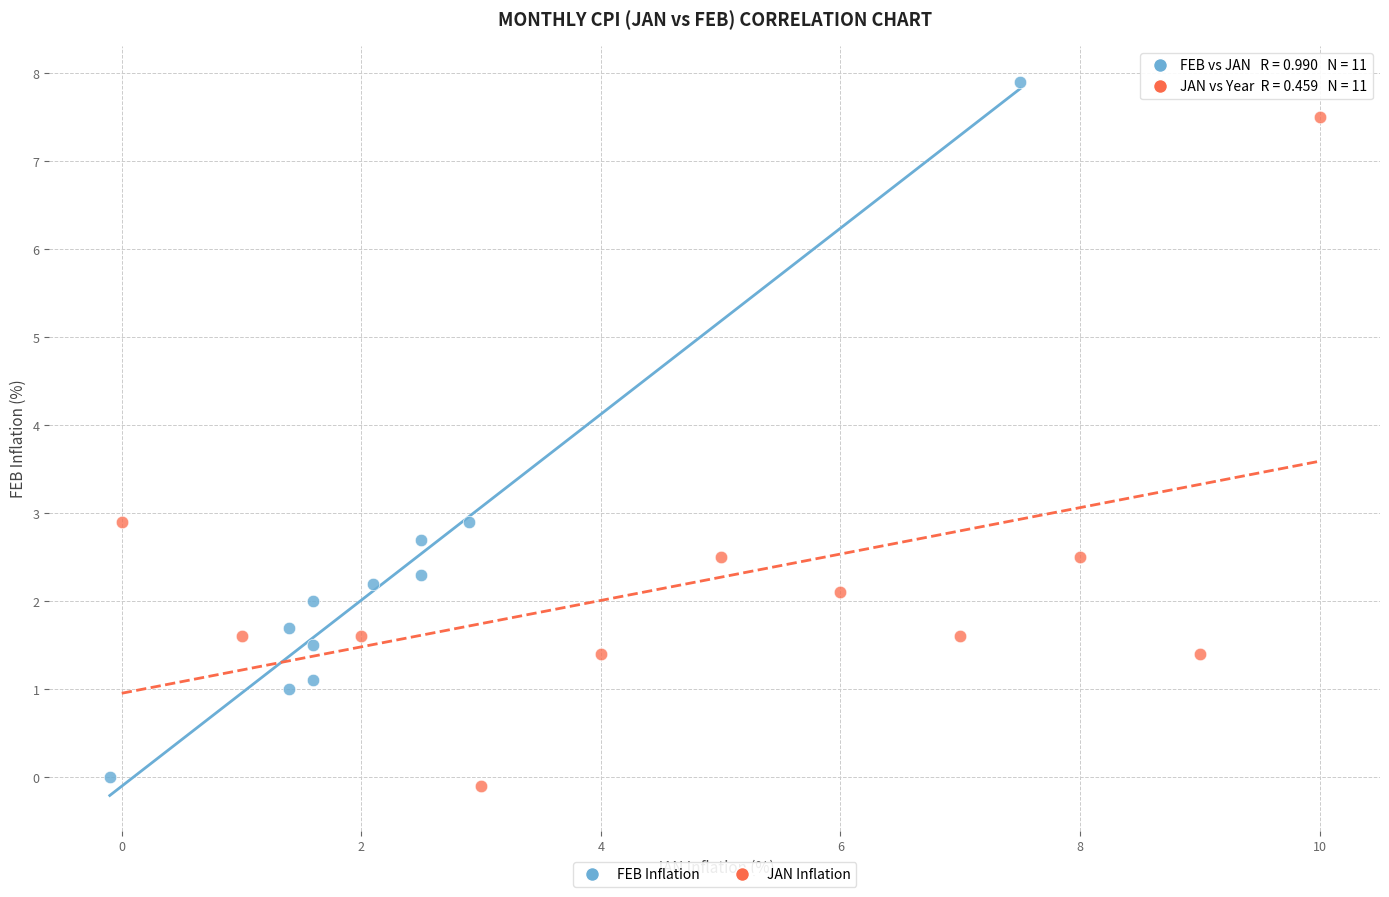

Which series contains the highest Y value?

FEB Inflation